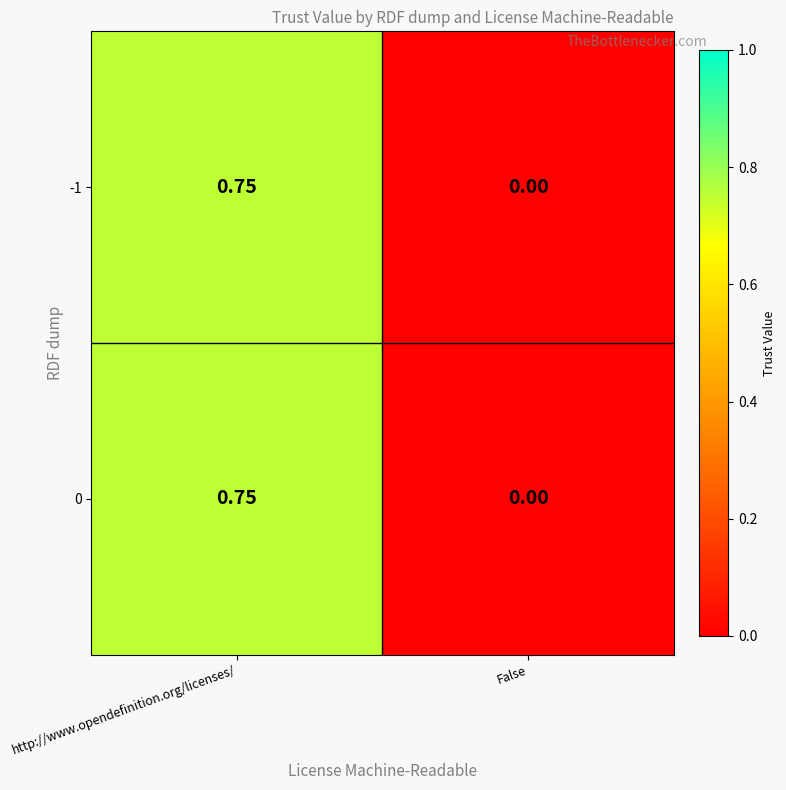

Where is -1 nearest to the value 0?

False